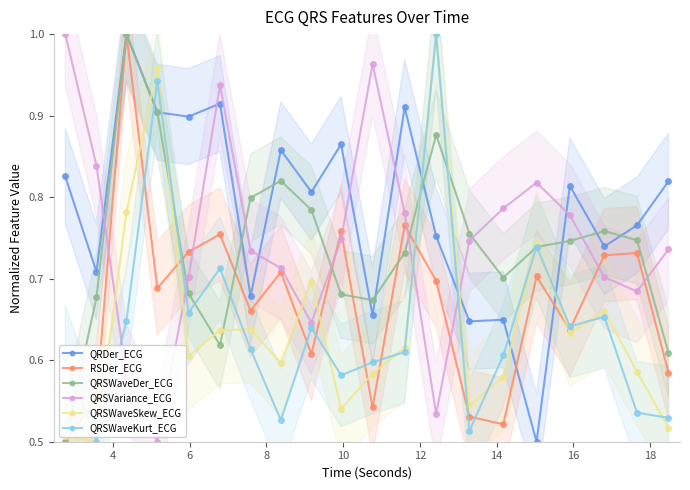

True or false: QRSVariance_ECG and QRSWaveSkew_ECG cross at least once.

True